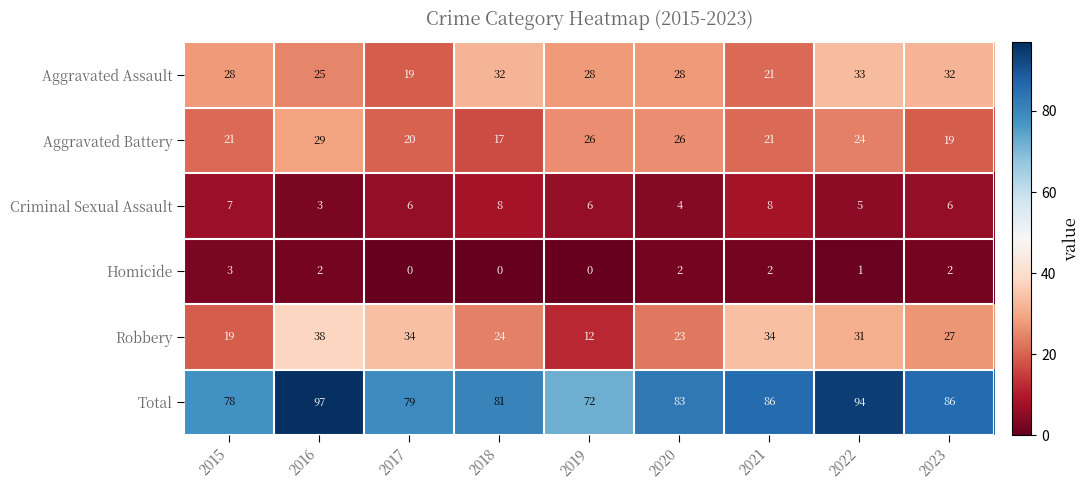

Is it true that Total equals 86 at 2023?

True